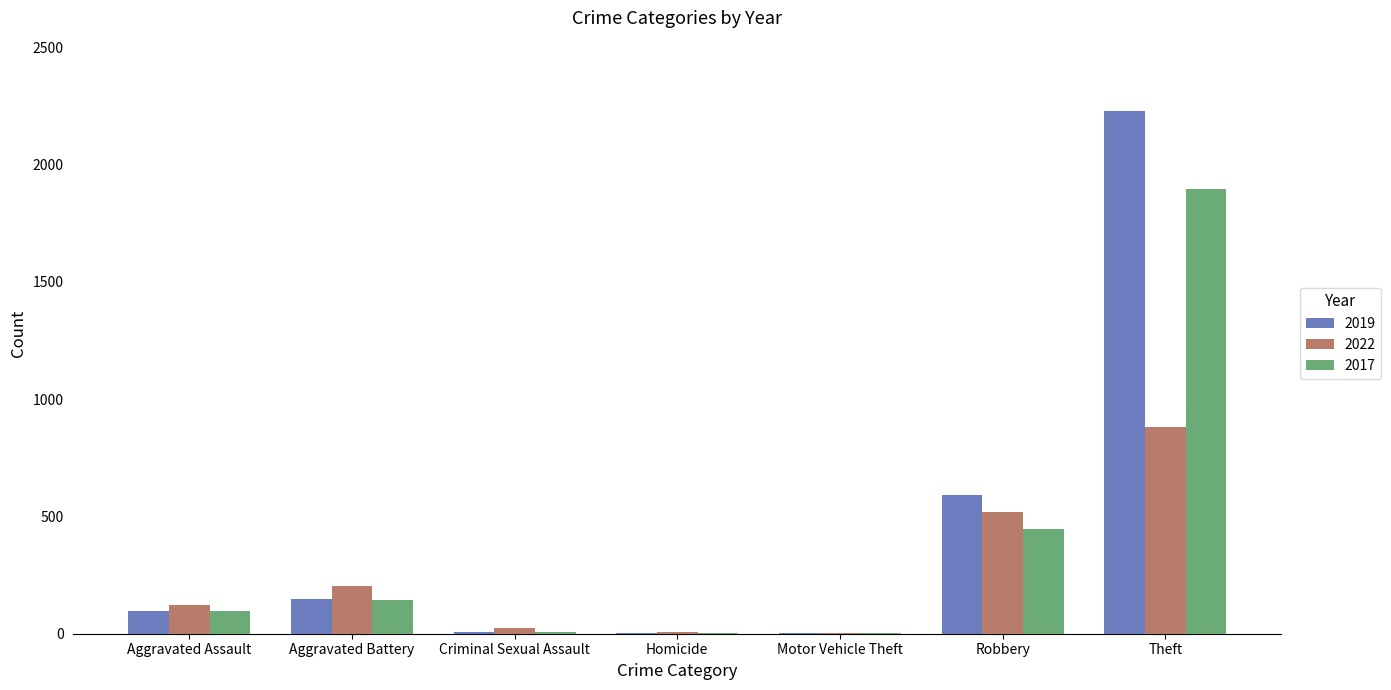

The 2017 series shows 95 at Aggravated Assault. True or false?

True